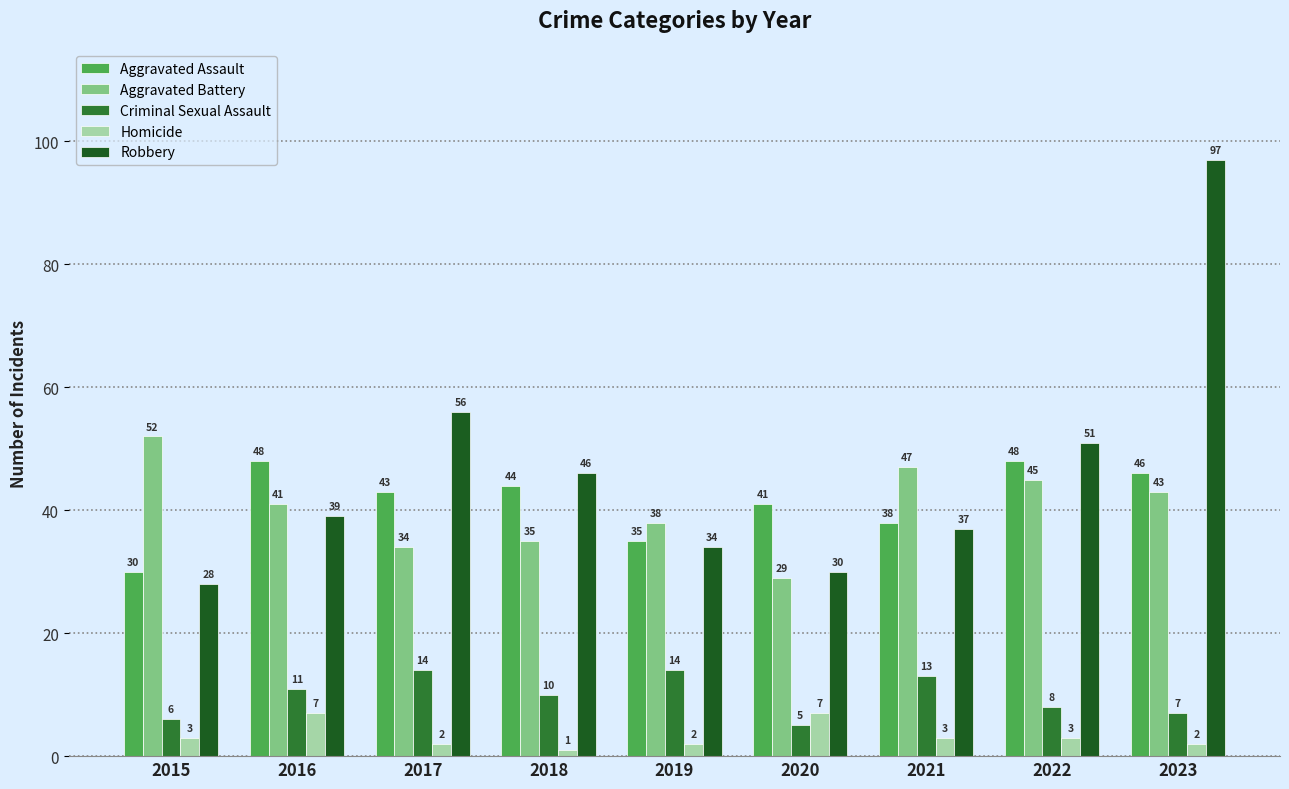

Which series changed the most between 2022 and 2023?

Robbery